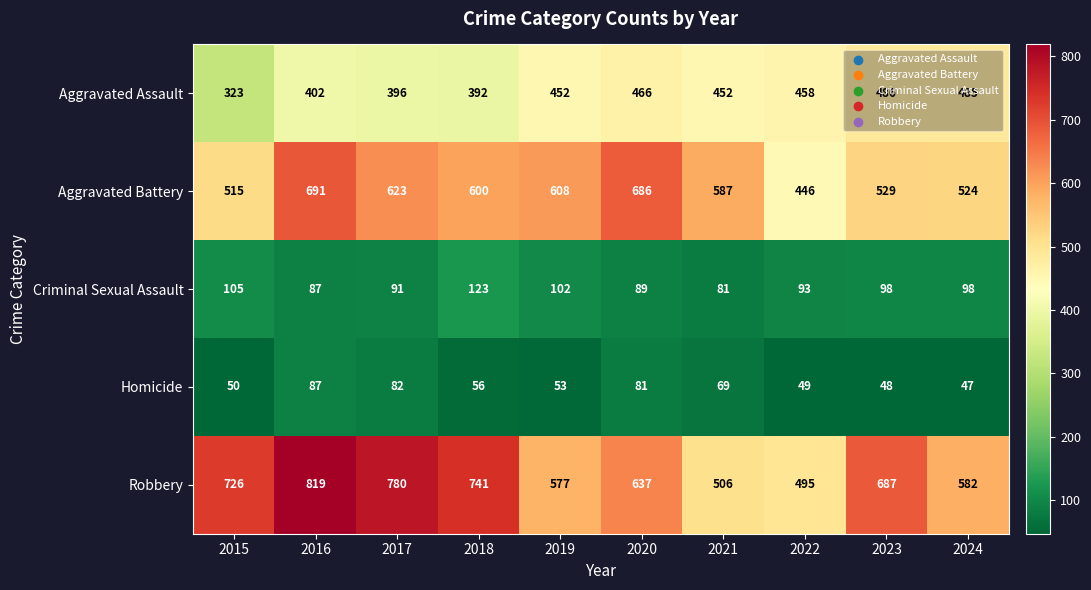

Is it true that Robbery equals 687 at 2023?

True